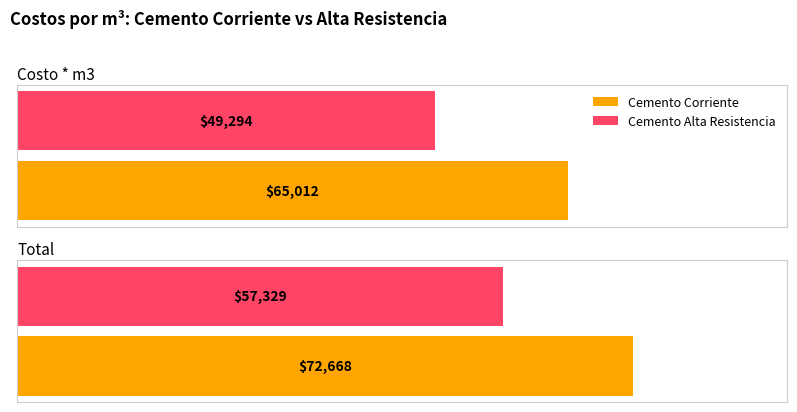

What are all the series names shown in the legend?

Cemento Corriente, Cemento Alta Resistencia